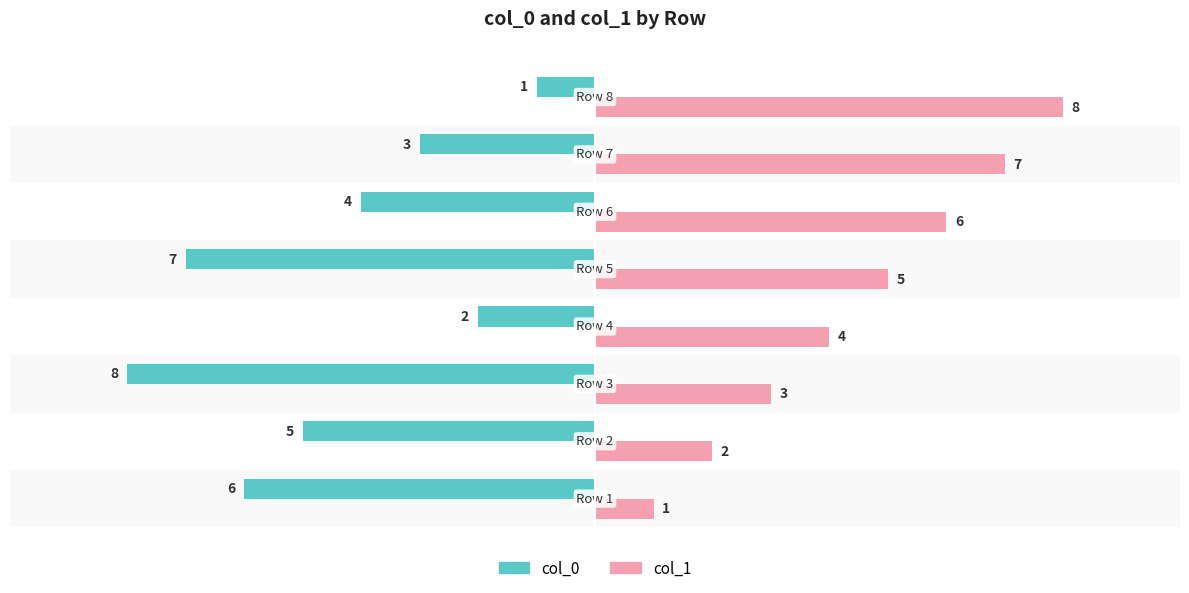

How many col_1 values are between 3 and 7?

5